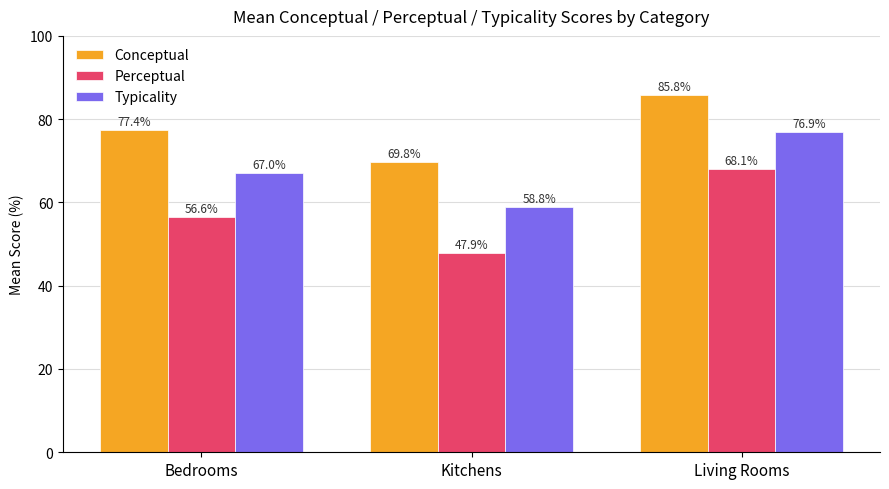

What is the average value of the Perceptual series?

57.5